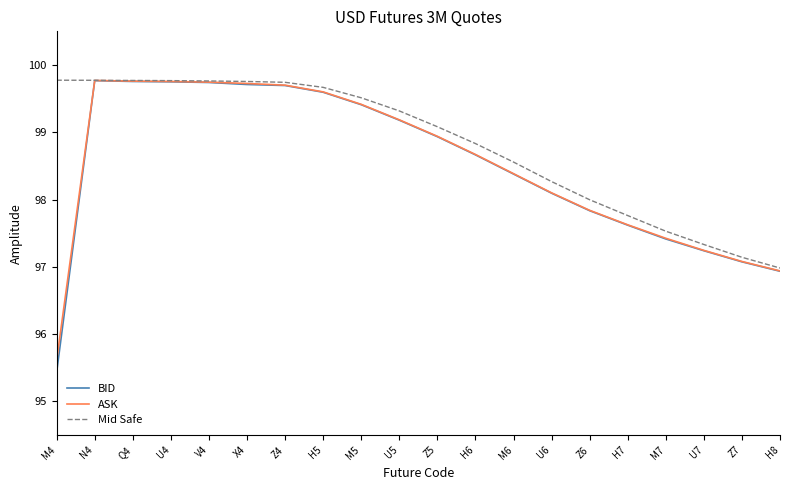

Is the value of ASK at Z6 greater than the value of Mid Safe at U5?

No